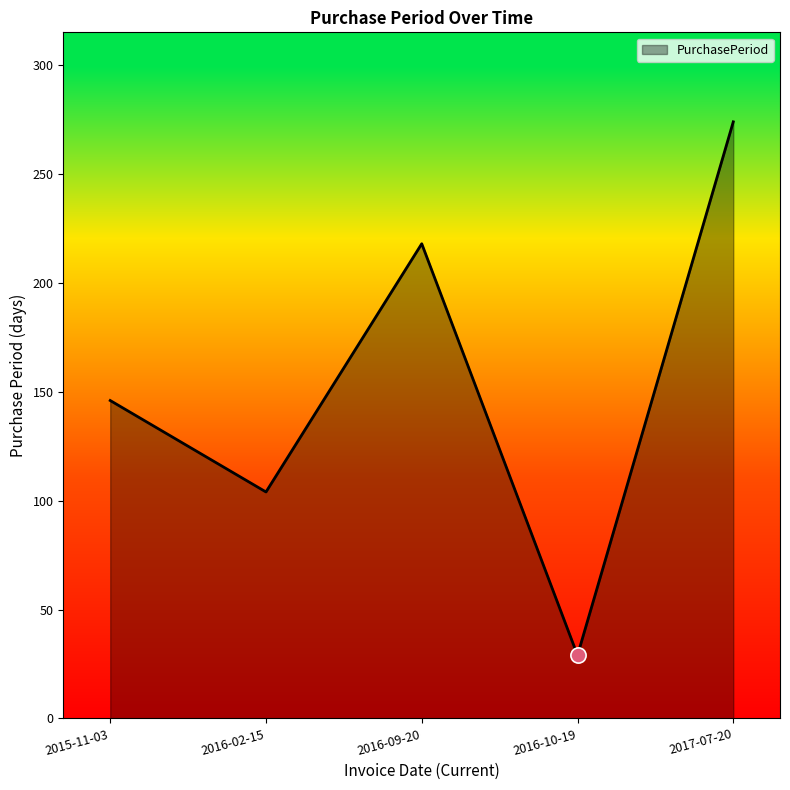

What is the ratio of the value at 2016-02-15 to the value at 2016-09-20?

0.5